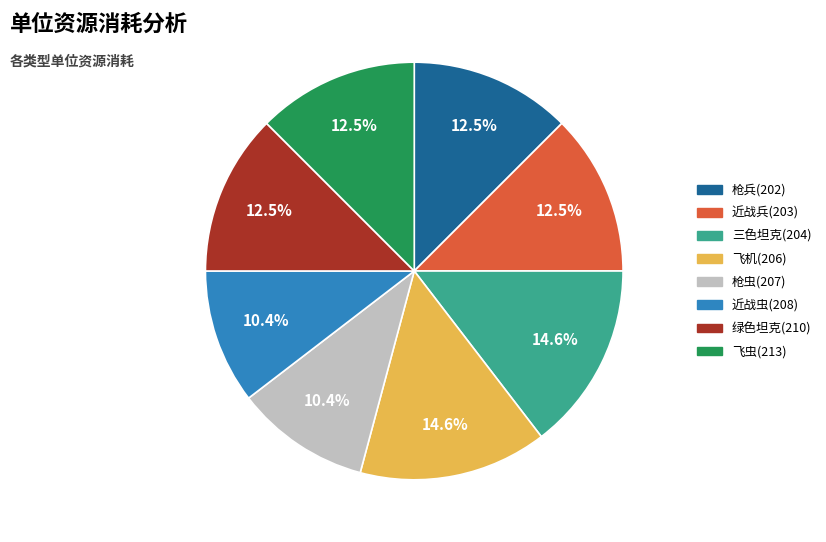

What percentage is the 三色坦克(204) slice, to the nearest percent?

15%